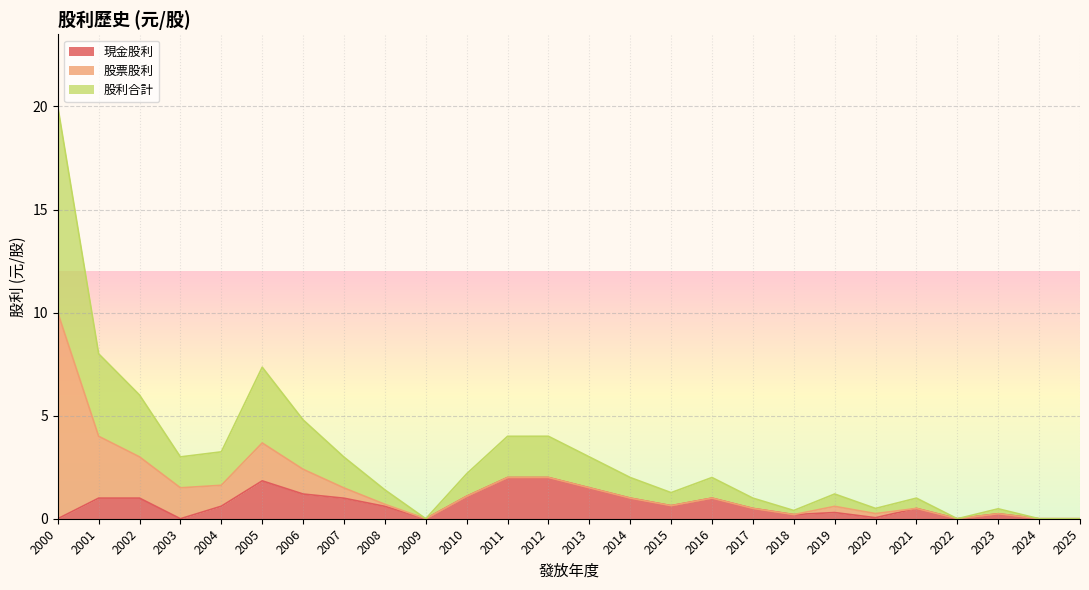

Rank the series at 2007 from lowest to highest value.

股票股利, 現金股利, 股利合計